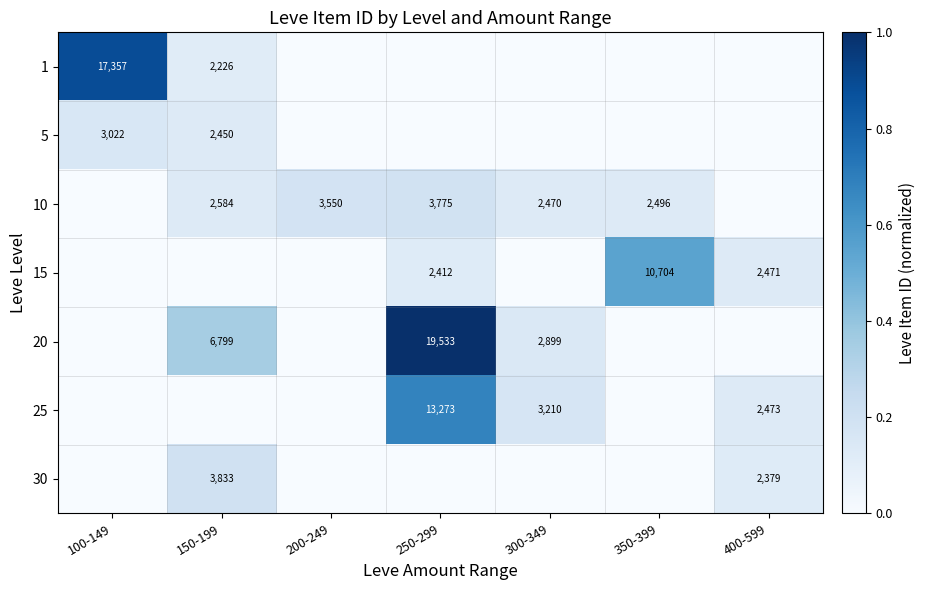

At which category is the sum across all series the highest?

250-299